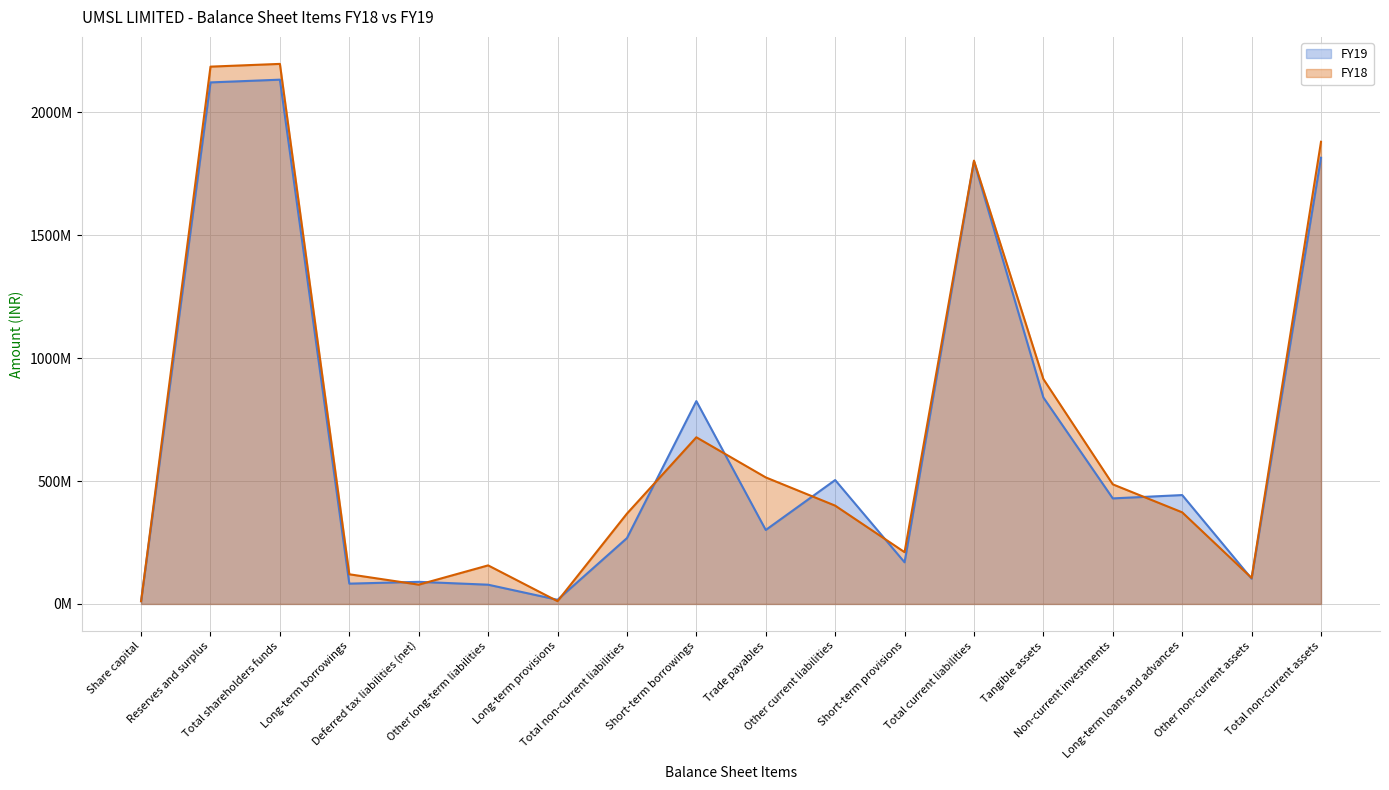

At Long-term provisions, list the series in order from smallest to largest.

FY18 line, FY19 line